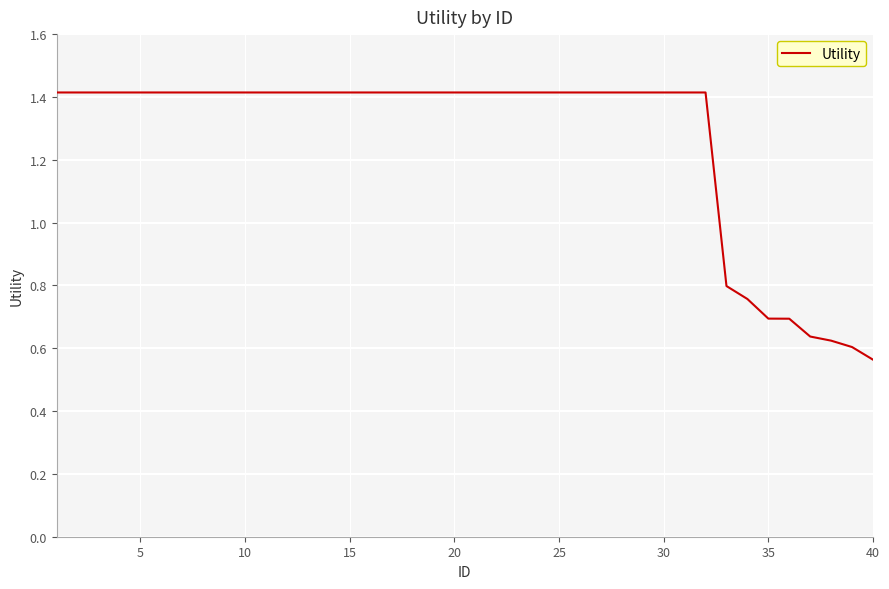

How many values exceed 1?

32